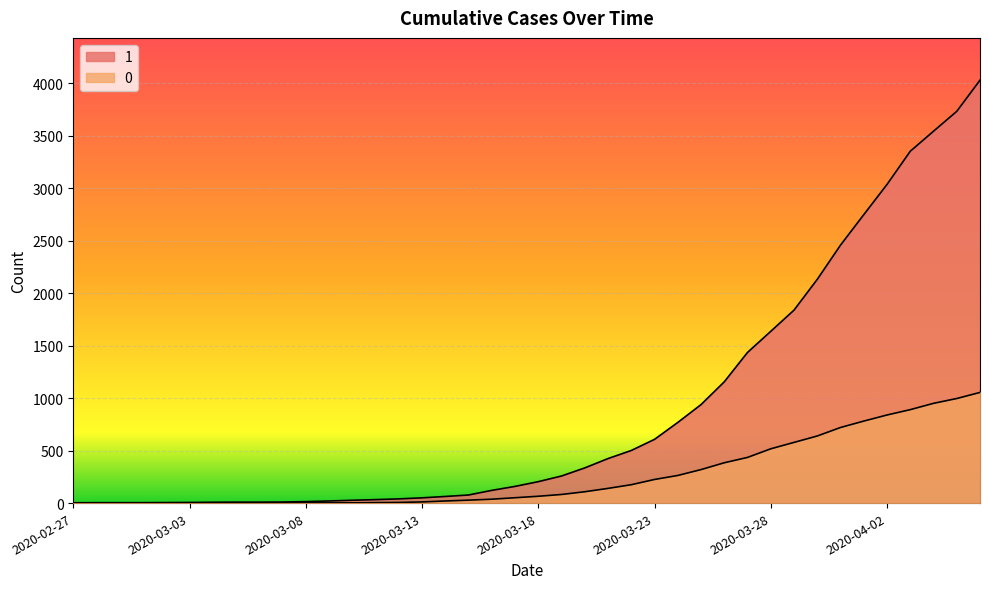

List the labels in order of 1 value, smallest first.

2020-02-27, 2020-02-28, 2020-02-29, 2020-03-01, 2020-03-02, 2020-03-03, 2020-03-04, 2020-03-05, 2020-03-06, 2020-03-07, 2020-03-08, 2020-03-09, 2020-03-10, 2020-03-11, 2020-03-12, 2020-03-13, 2020-03-14, 2020-03-15, 2020-03-16, 2020-03-17, 2020-03-18, 2020-03-19, 2020-03-20, 2020-03-21, 2020-03-22, 2020-03-23, 2020-03-24, 2020-03-25, 2020-03-26, 2020-03-27, 2020-03-28, 2020-03-29, 2020-03-30, 2020-03-31, 2020-04-01, 2020-04-02, 2020-04-03, 2020-04-04, 2020-04-05, 2020-04-06